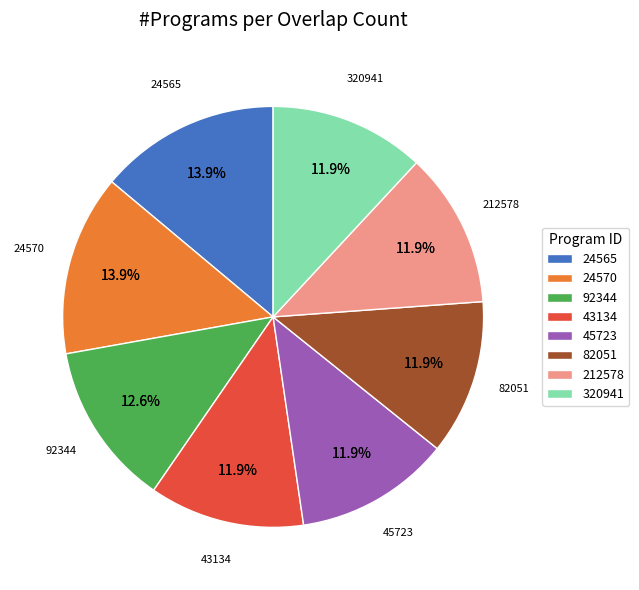

Count the number of slices in the pie.

8